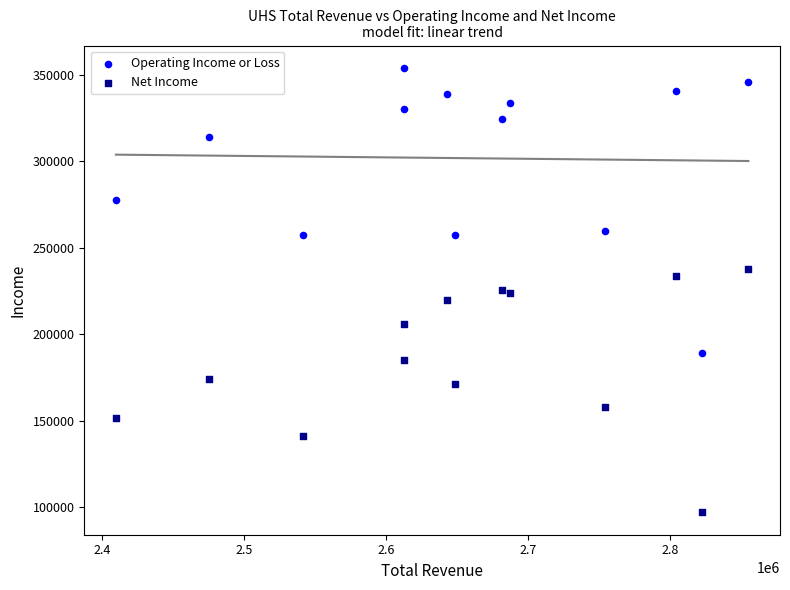

In the Operating Income or Loss series, what Y value is closest to 271500?

277600